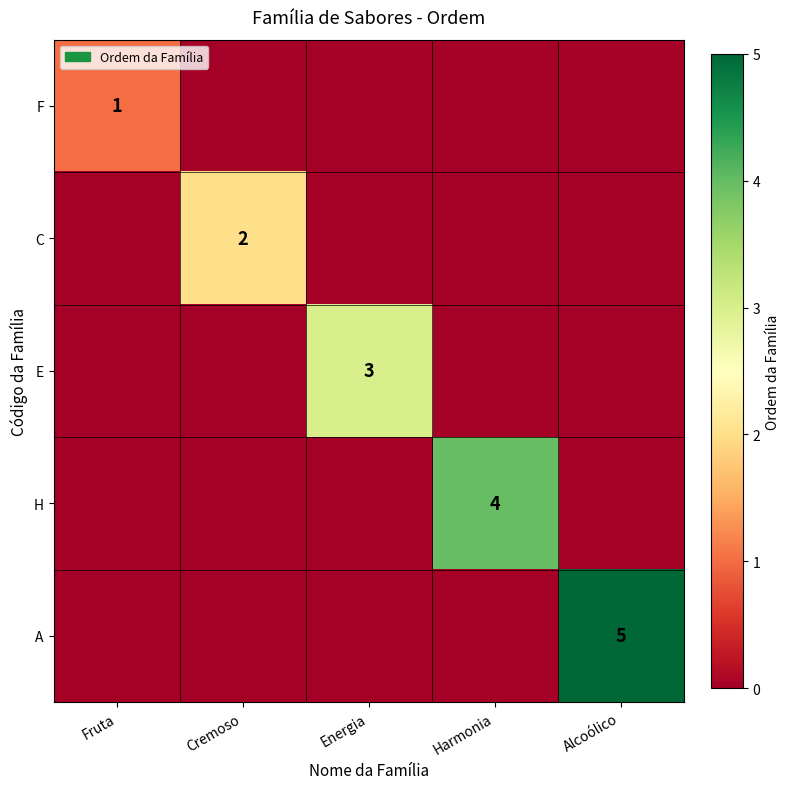

Which category has the lowest value in the C series?

Fruta